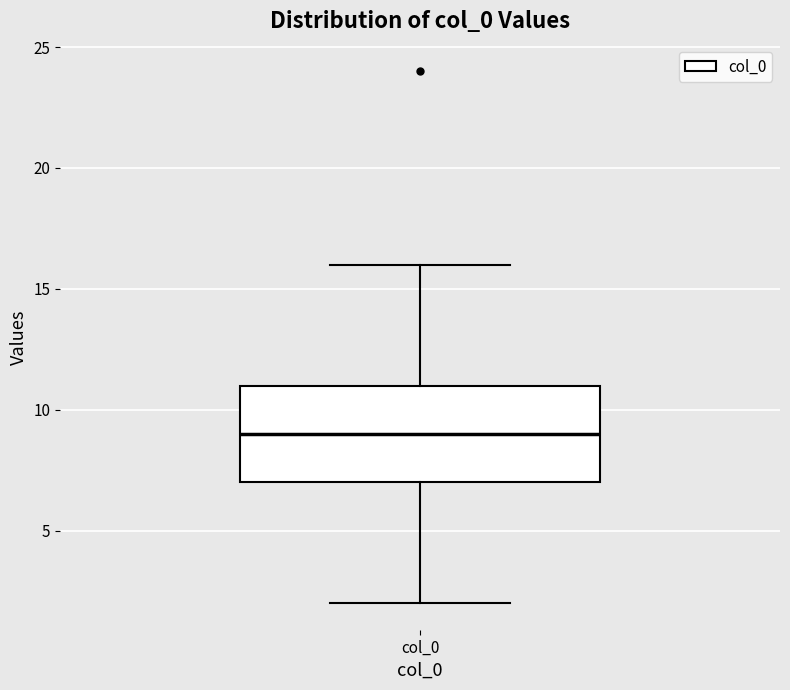

Where does the median line of the box for col_0 sit on the y-axis? The values are not printed on the chart, so give them approximately, as read against the axis.

9